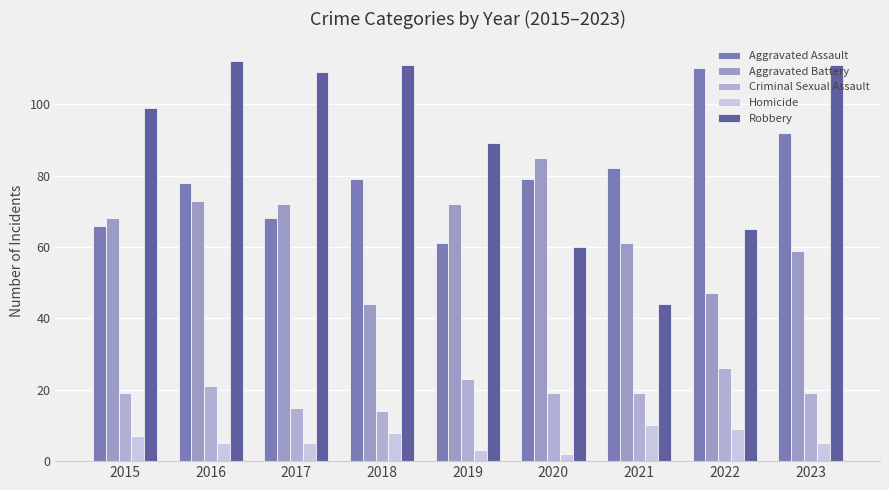

Which category has the lowest value in the Criminal Sexual Assault series?

2018